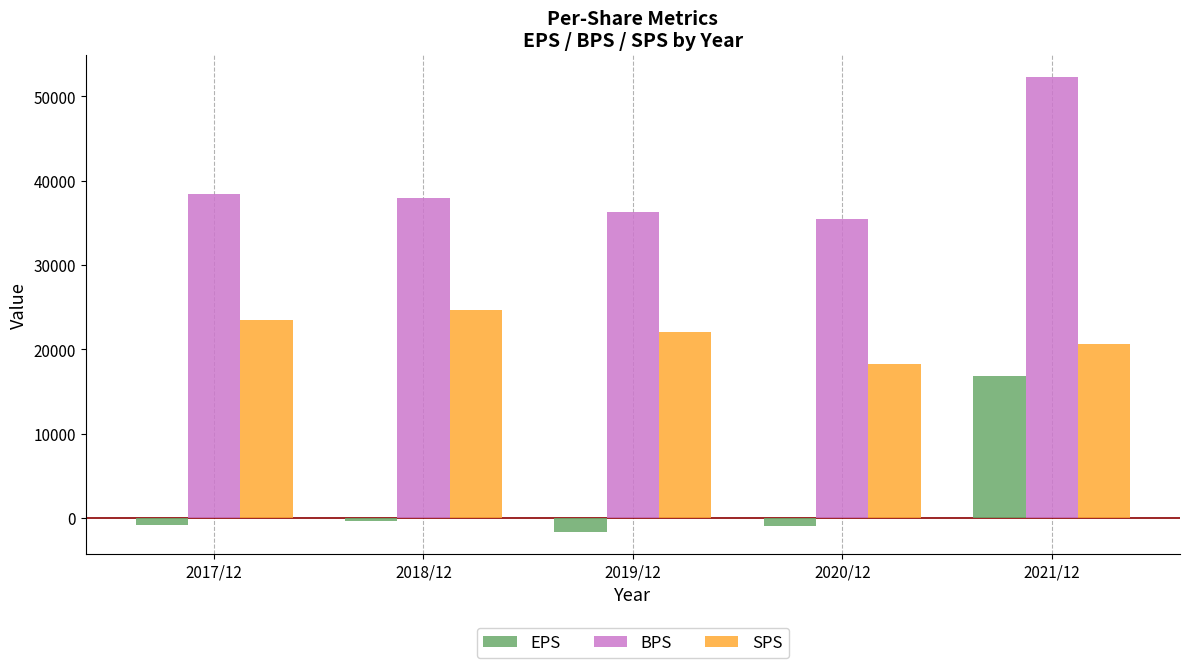

List the series in order of their peak value, highest first.

BPS, SPS, EPS